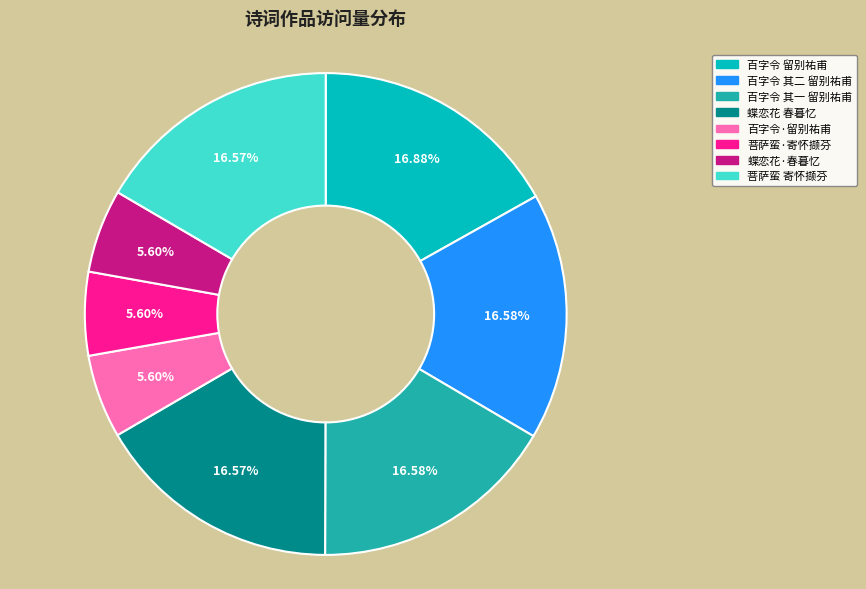

Does any single category account for the majority?

No